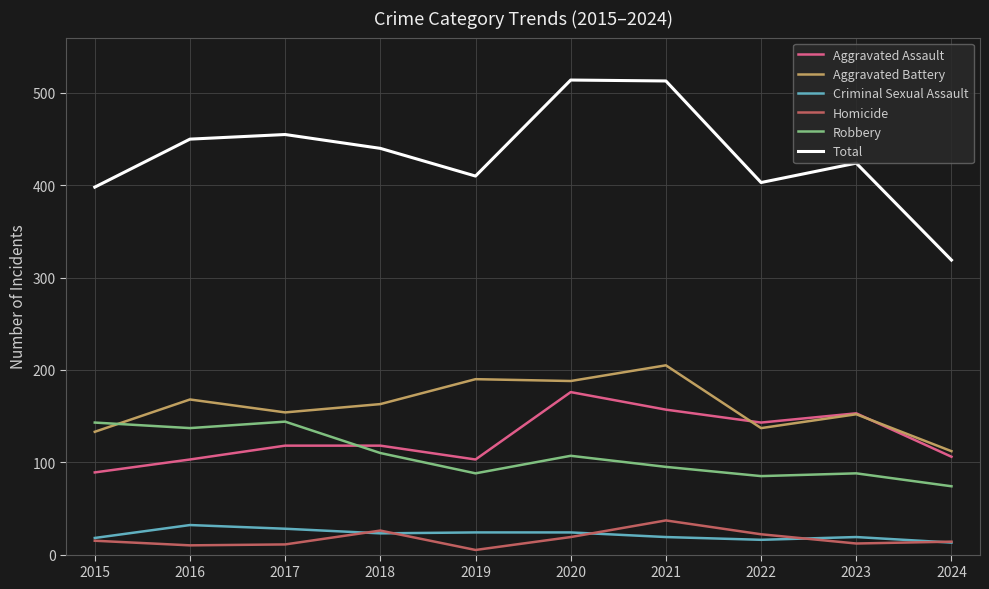

What is the minimum value for Total?

319